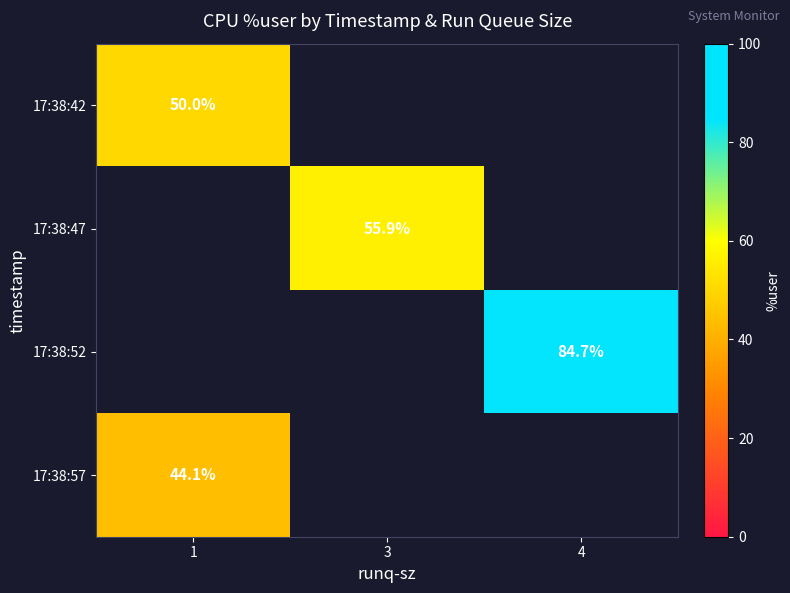

True or false: 17:38:52 has a value of 41.4 at 4.

False